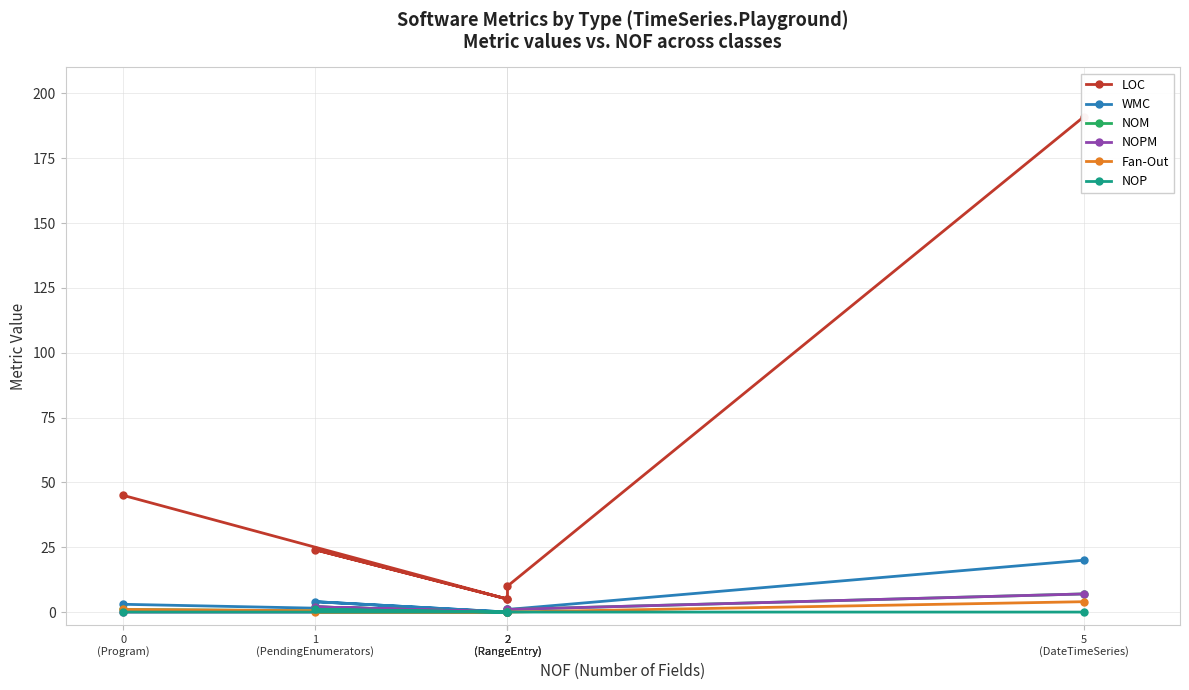

How many NOPM values are between 0 and 2?

5